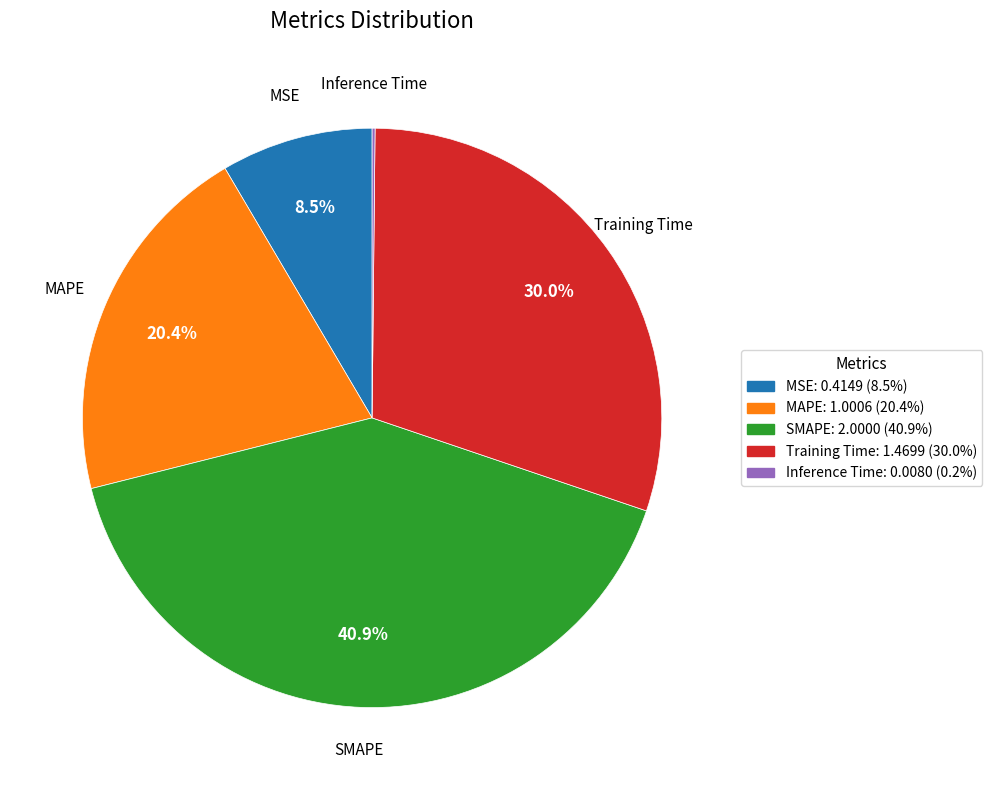

Is there a majority slice in this chart?

No